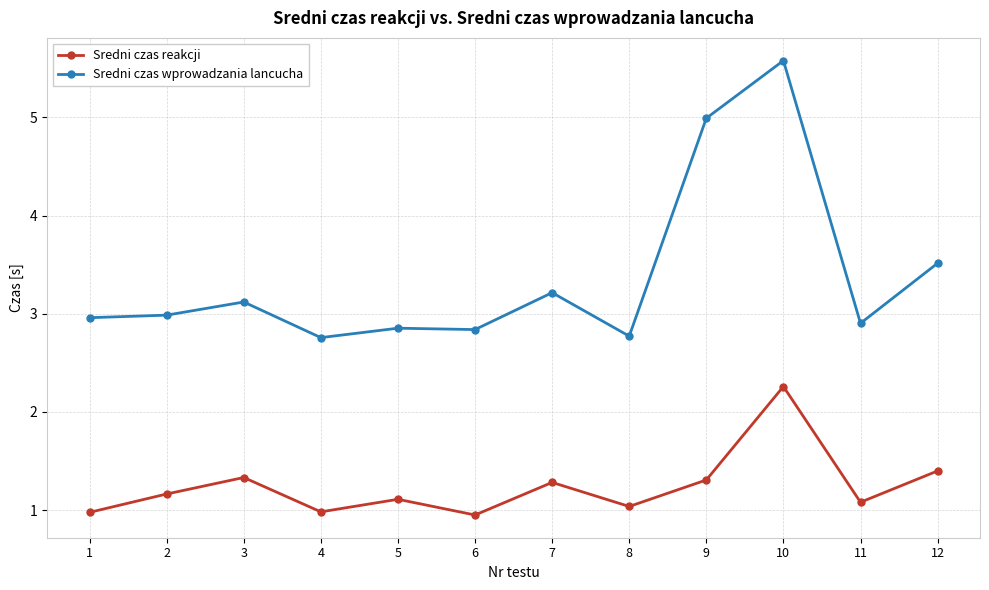

At which category does Sredni czas reakcji reach its first local valley?

4